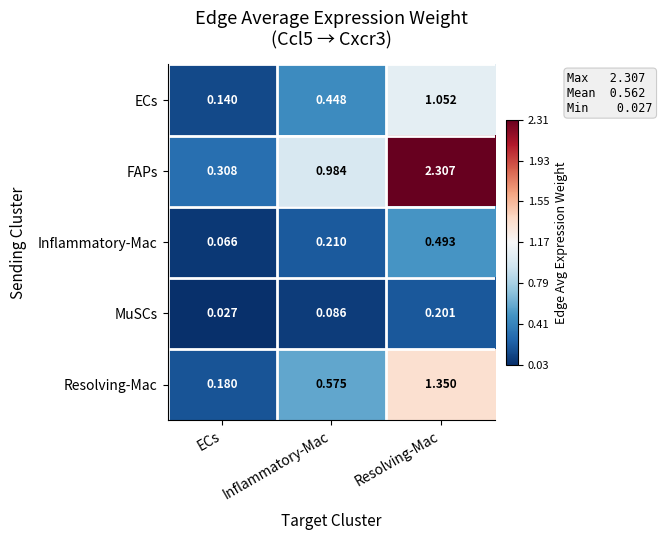

Which category has the highest value across all series?

Resolving-Mac